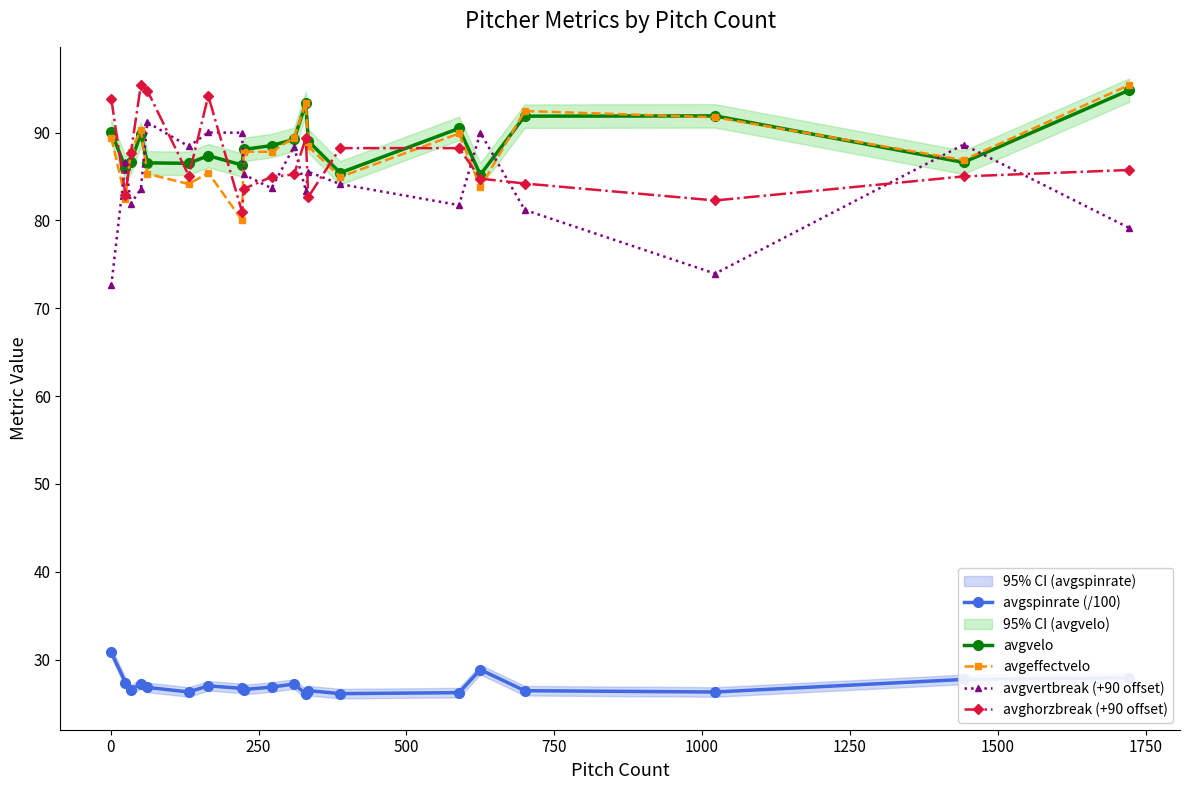

What is the minimum value for avgvertbreak (+90 offset)?

72.6